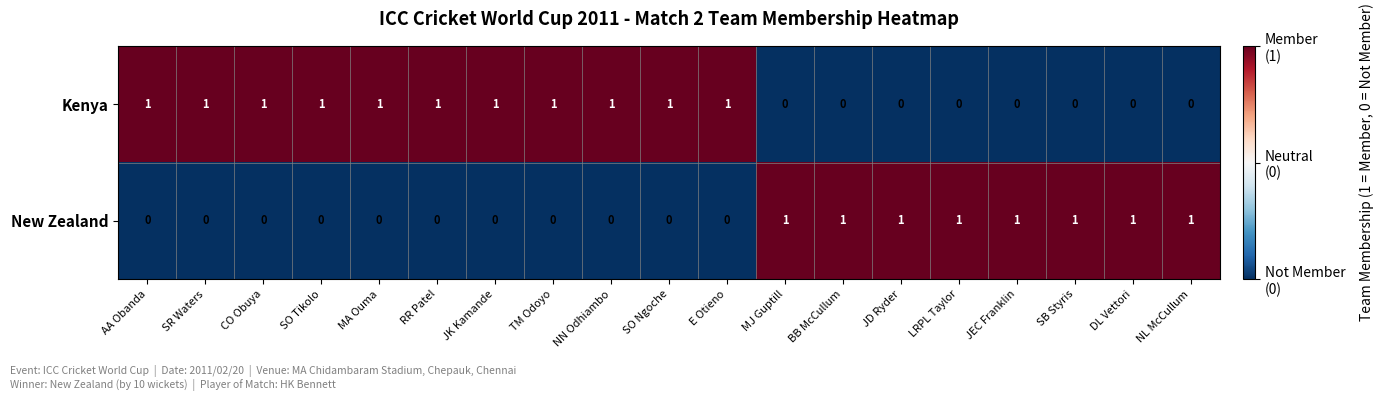

How many Kenya values are between 0 and 1?

19